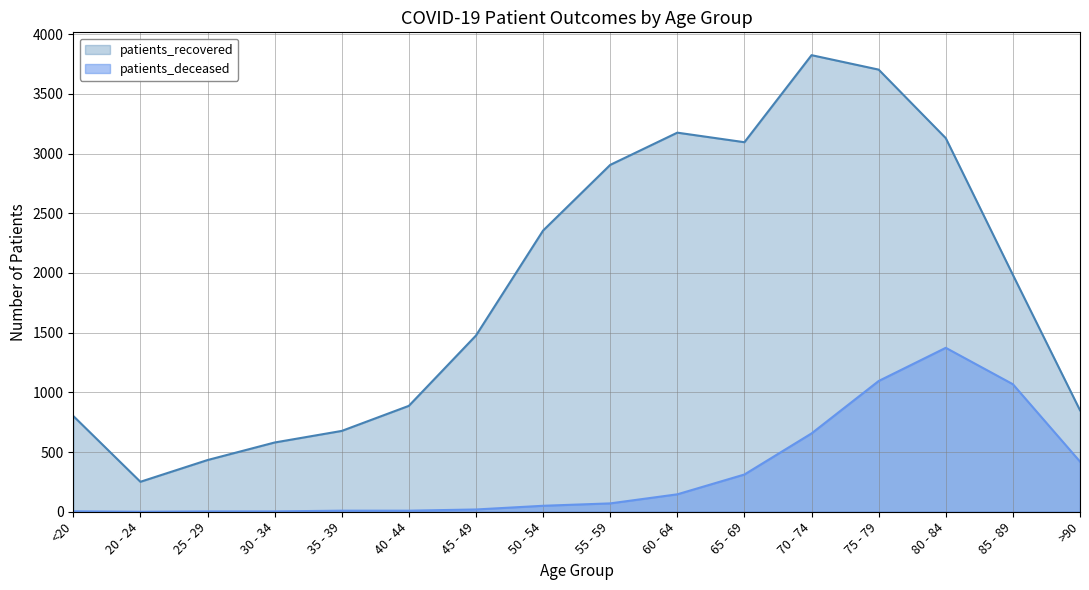

Reading left to right, transcribe all the data shown in this chart.

patients_recovered: 802	251	433	580	677	887	1476	2355	2905	3175	3095	3824	3703	3129	1984	850
patients_deceased: 4	0	3	3	9	9	19	50	70	146	312	656	1095	1373	1068	420